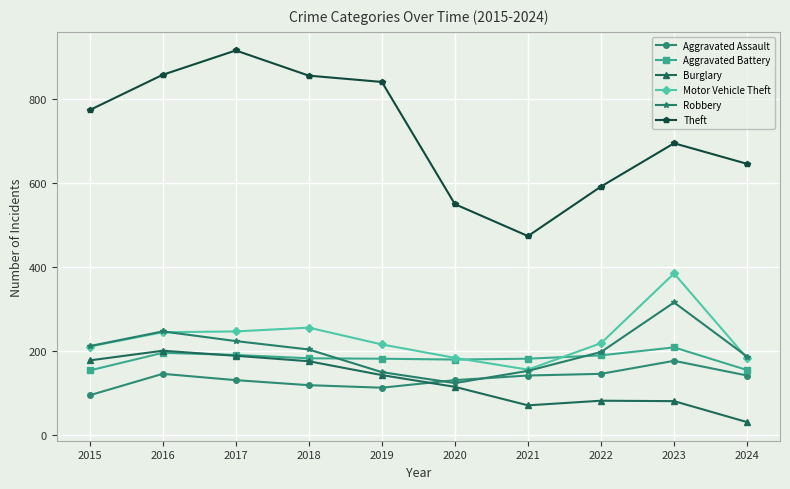

Which series has the largest range (max minus min)?

Theft